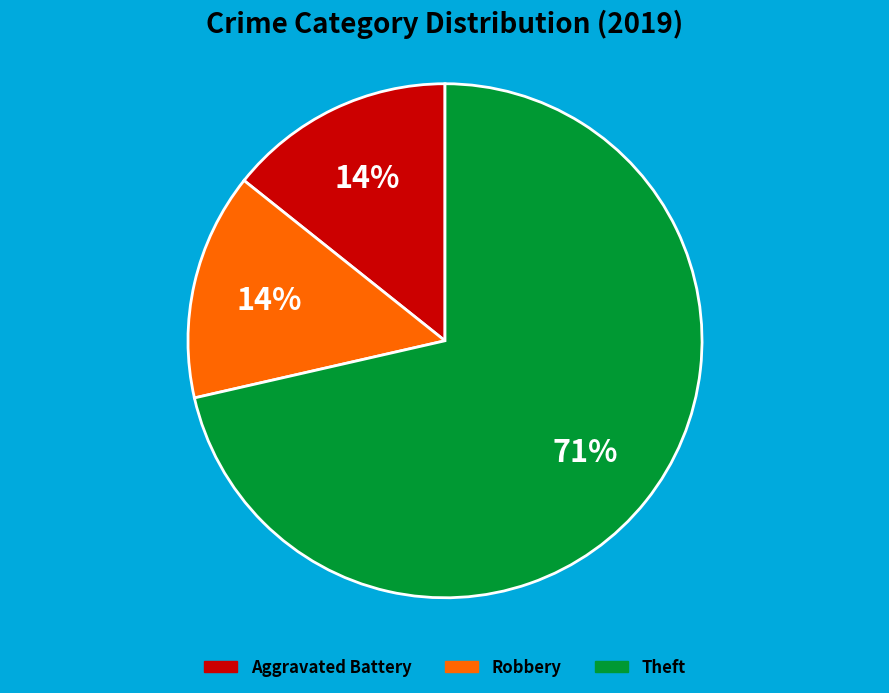

True or false: Robbery accounts for 1% of the total.

False